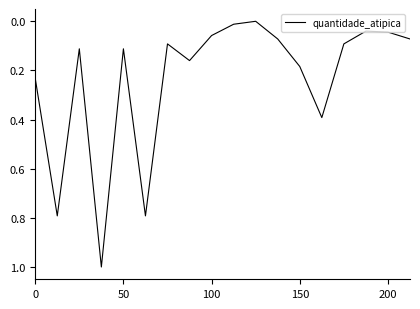

What is the difference between the maximum and minimum values?

1.0